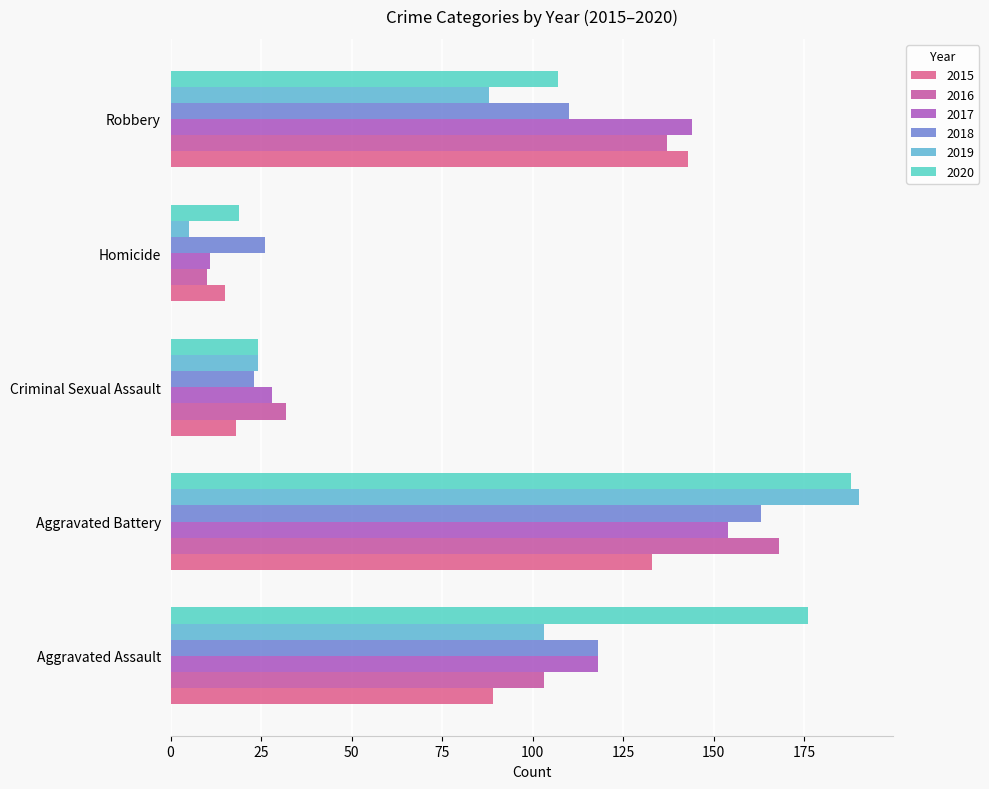

Reading left to right, what are all the values shown in this chart?

2015: 89	133	18	15	143
2016: 103	168	32	10	137
2017: 118	154	28	11	144
2018: 118	163	23	26	110
2019: 103	190	24	5	88
2020: 176	188	24	19	107